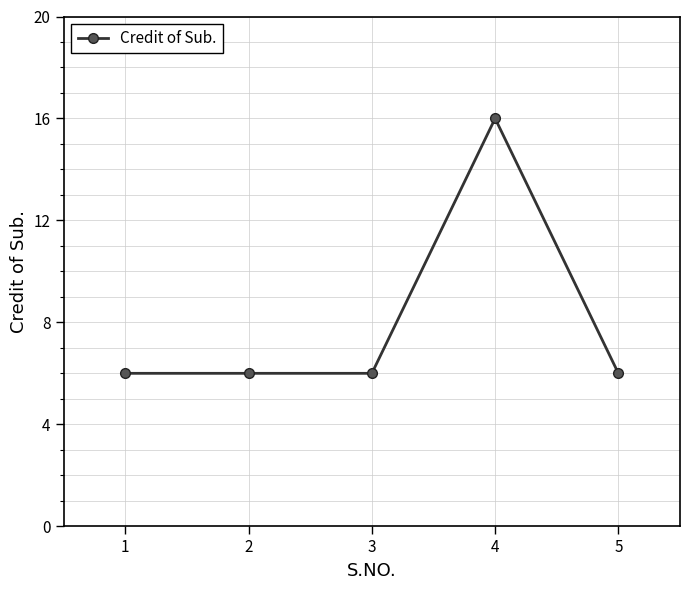

Reading left to right, what are all the values shown in this chart?

1=6	2=6	3=6	4=16	5=6